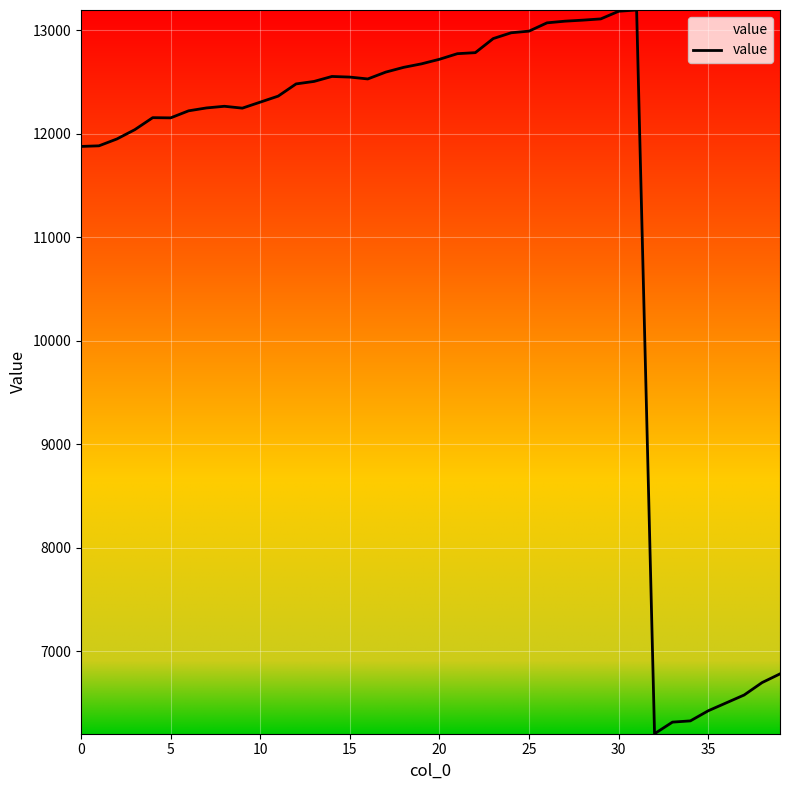

What is the average value?

11349